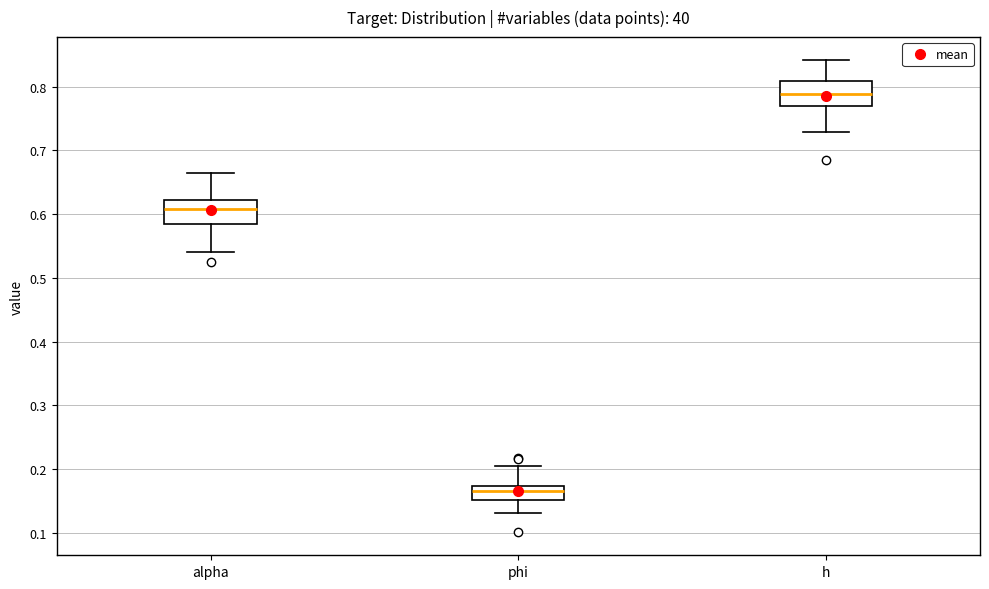

Where is the lower edge of the box for phi on the y-axis? The values are not printed on the chart, so give them approximately, as read against the axis.

0.15